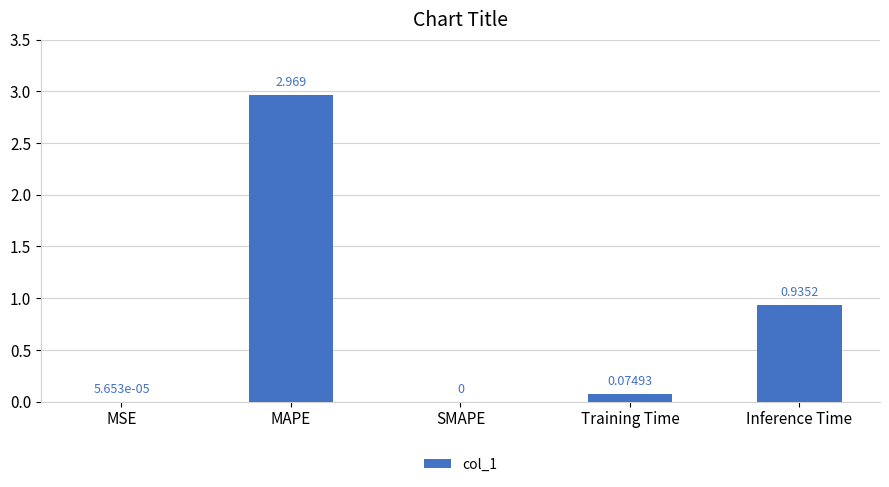

Between SMAPE and MSE, which is larger?

MSE